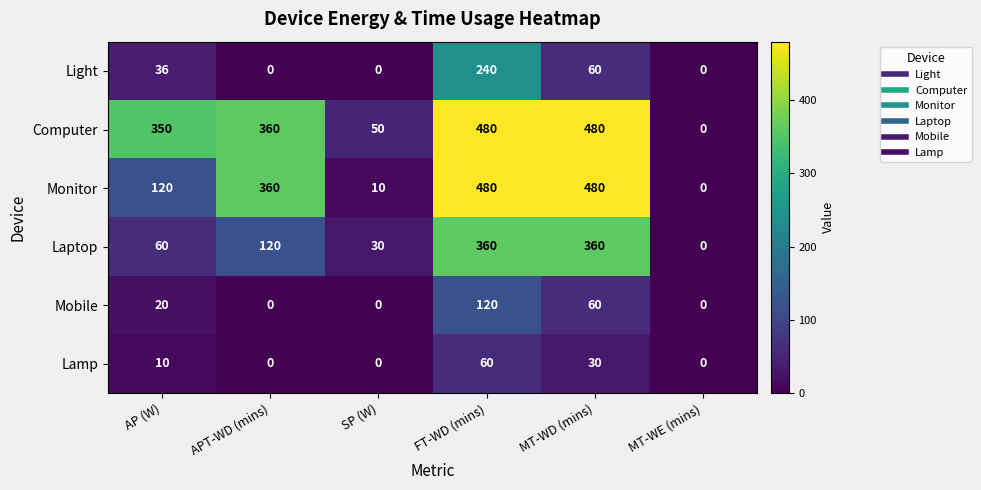

True or false: Mobile has a value of -84 at APT-WD (mins).

False